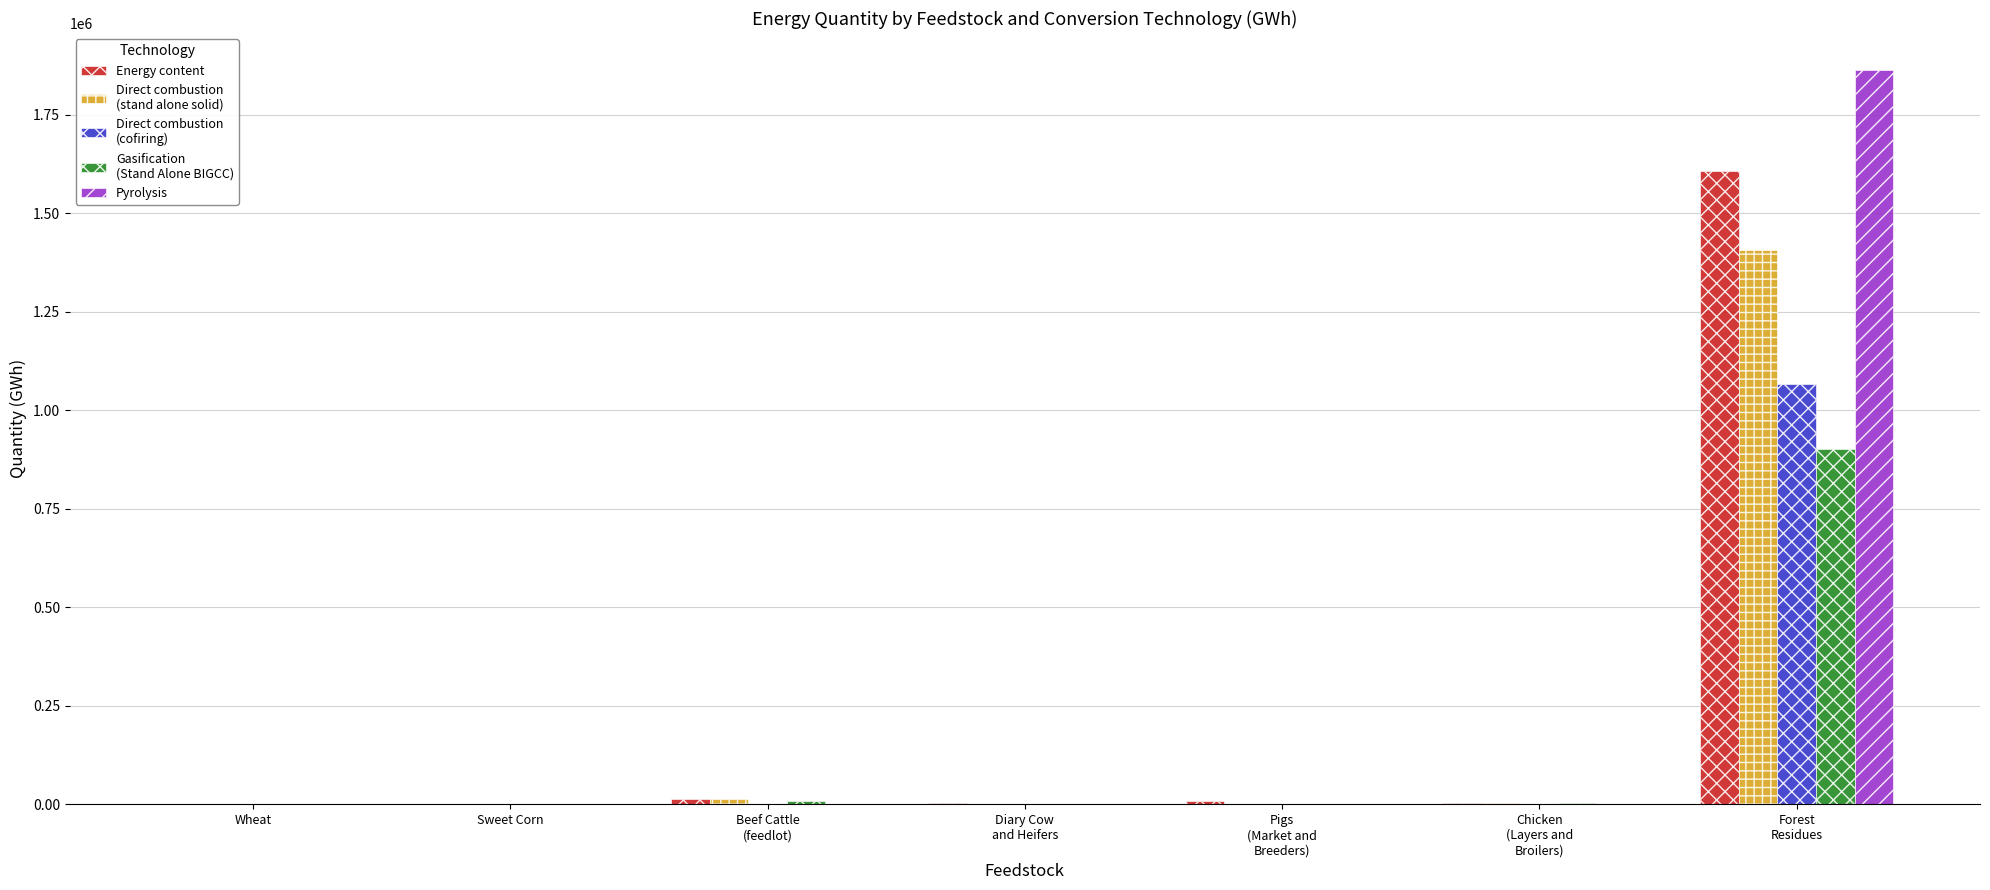

What is the greatest value displayed?

1864178.4